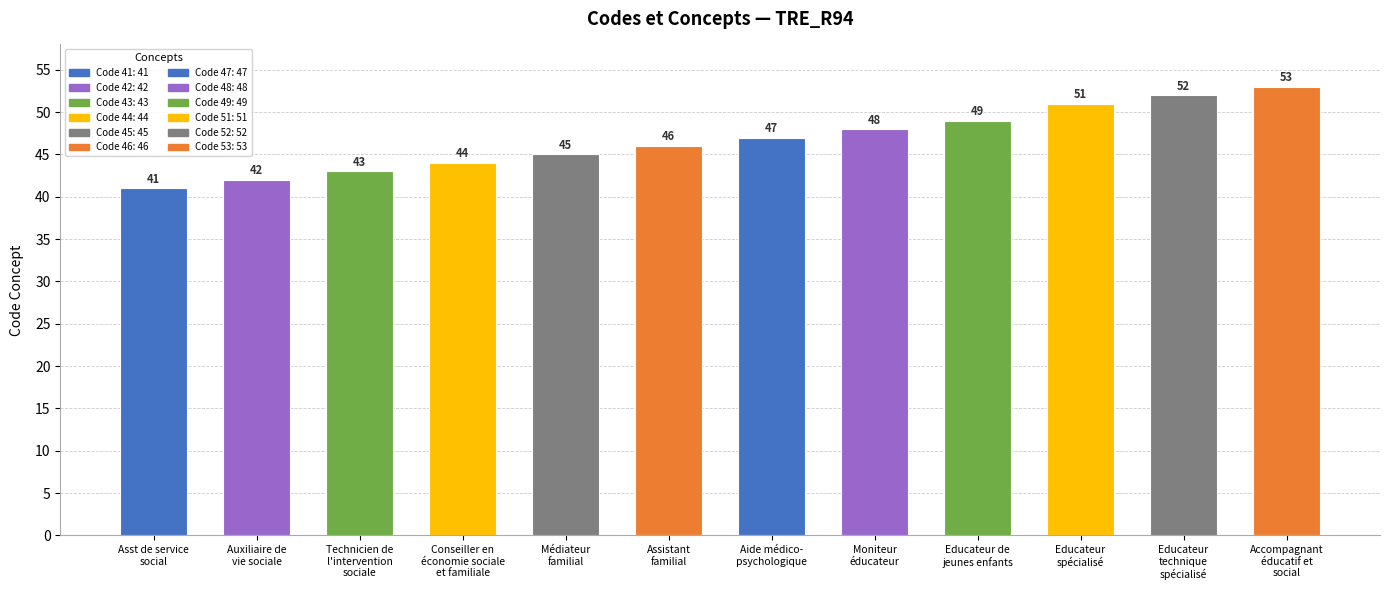

What is the label of the 4th bar from the left?

Conseiller en
économie sociale
et familiale